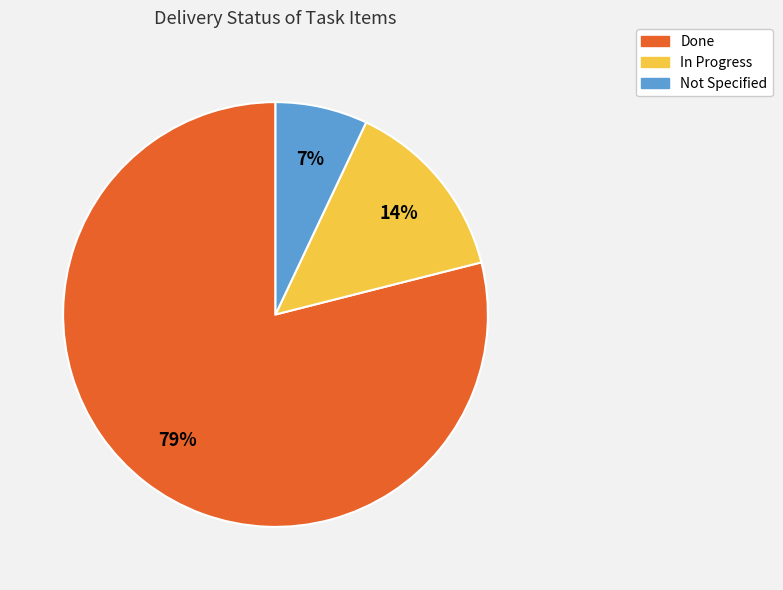

Which category accounts for the majority?

Done